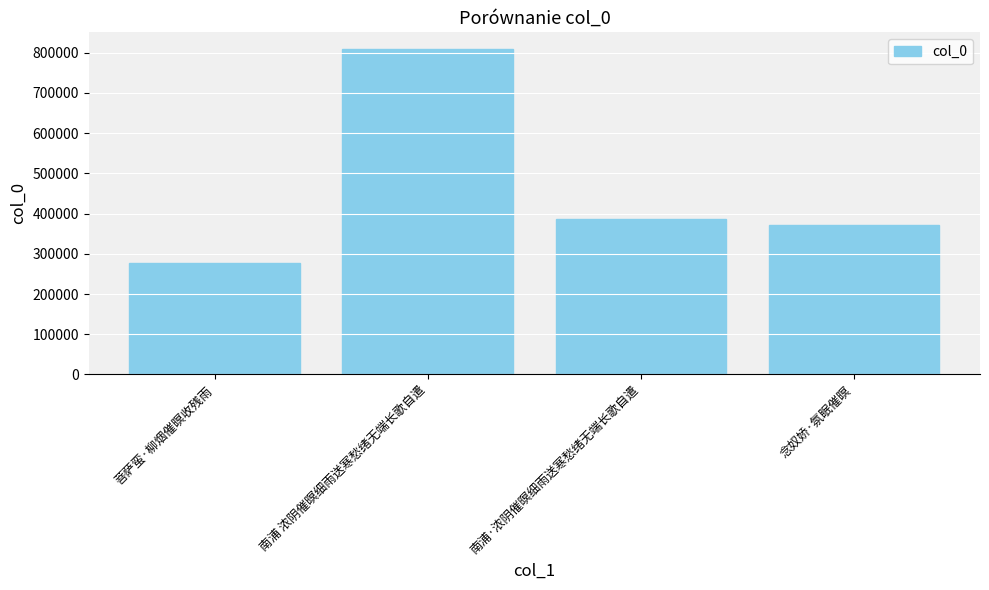

Rank the categories by value from highest to lowest.

南浦 浓阴催暝细雨送寒愁绪无端长歌自遣, 南浦·浓阴催暝细雨送寒愁绪无端长歌自遣, 念奴娇·氛眠催暝, 菩萨蛮·柳烟催暝收残雨